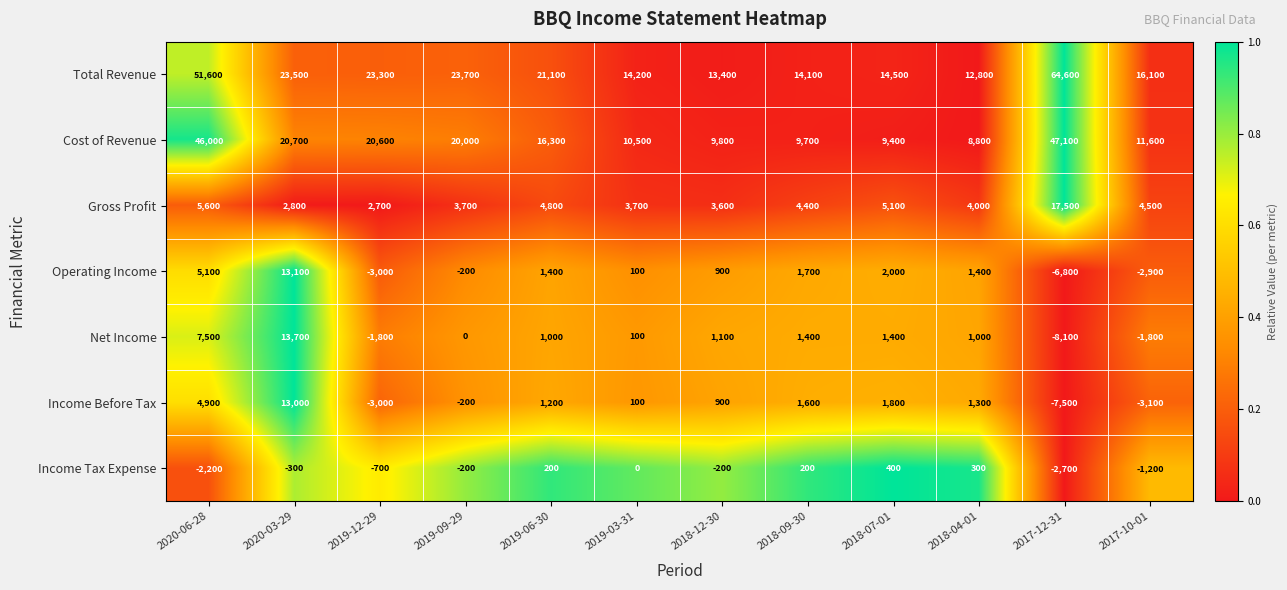

Which category has the lowest value in the Gross Profit series?

2019-12-29